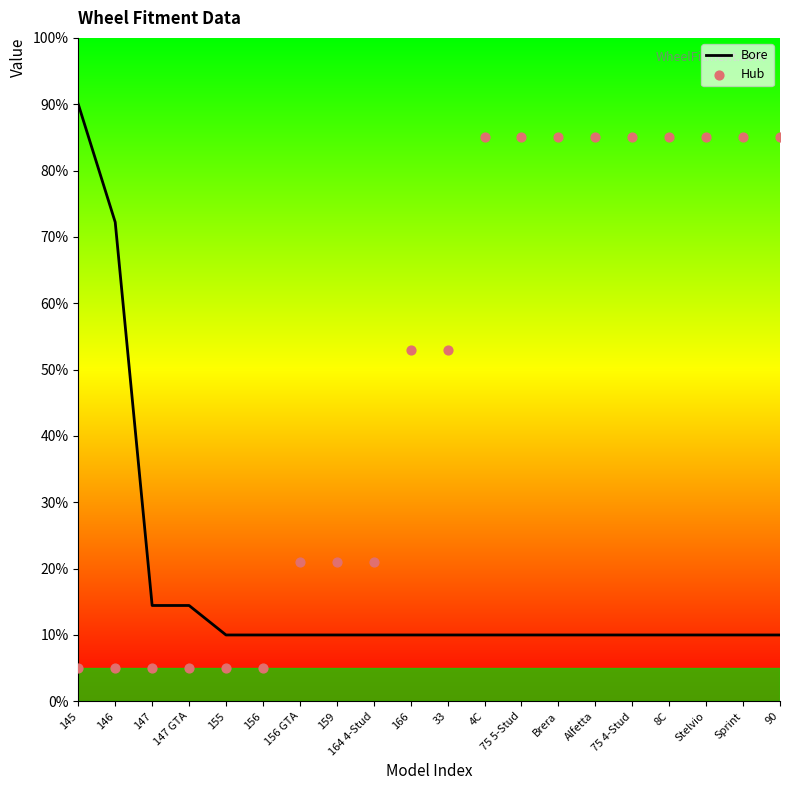

What are all the series names shown in the legend?

Bore, Hub